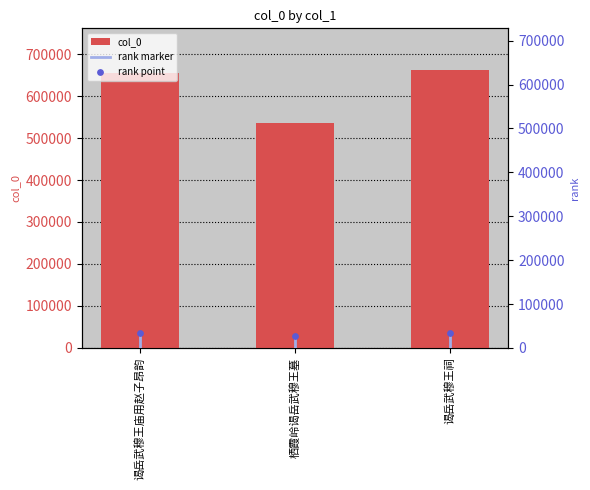

Between 栖霞岭谒岳武穆王墓 and 谒岳武穆王祠, which is larger?

谒岳武穆王祠